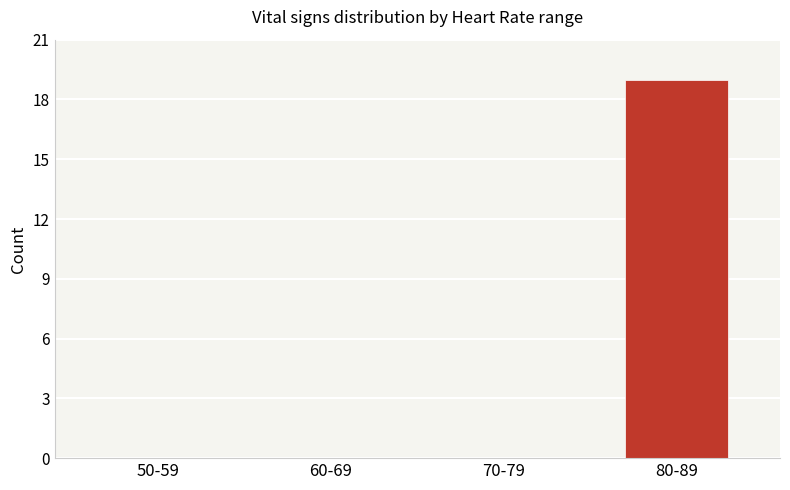

Which category has the highest value across all series?

80-89